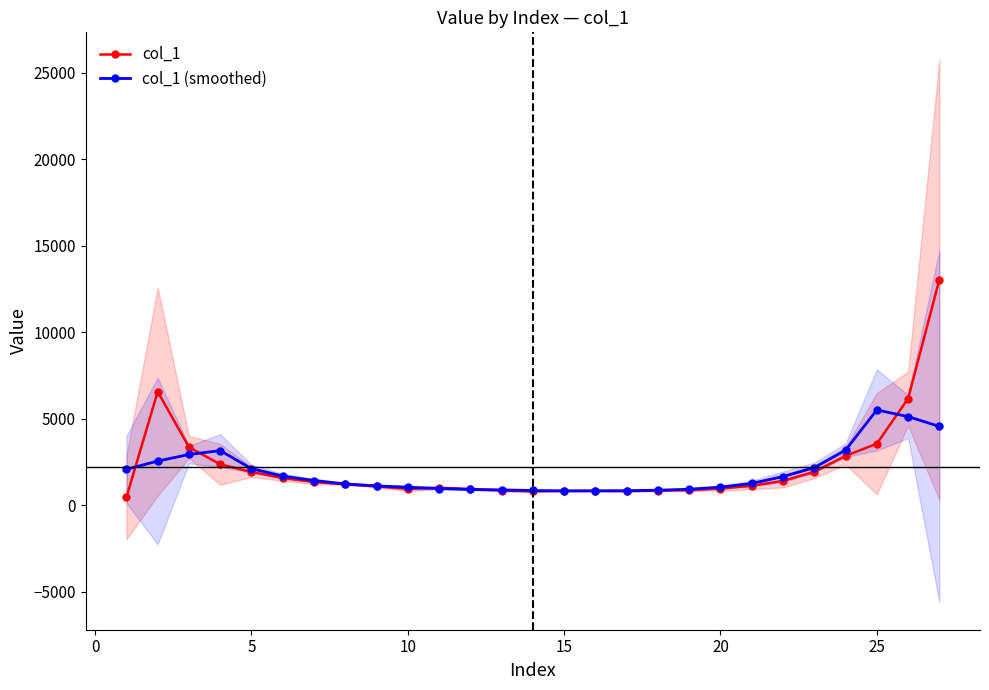

Rank the series by their maximum value, from lowest to highest.

col_1 (smoothed), col_1